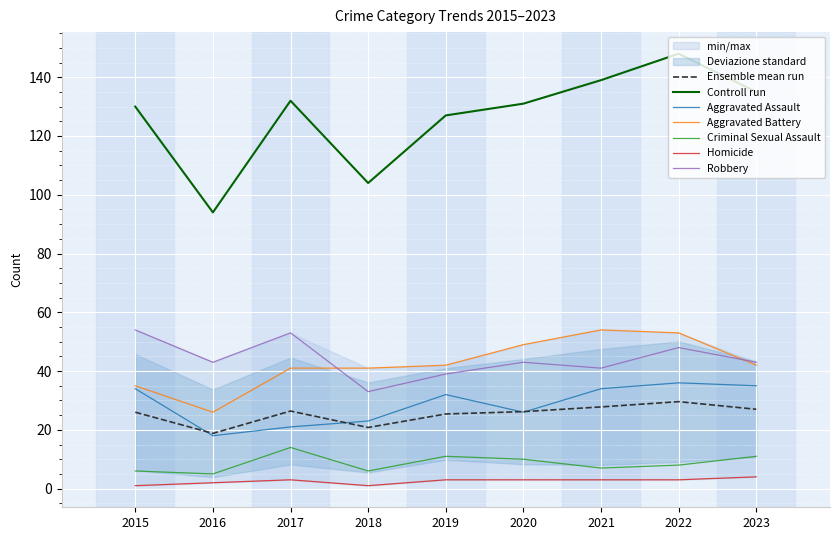

Is it true that Homicide equals 2.8 at 2023?

False